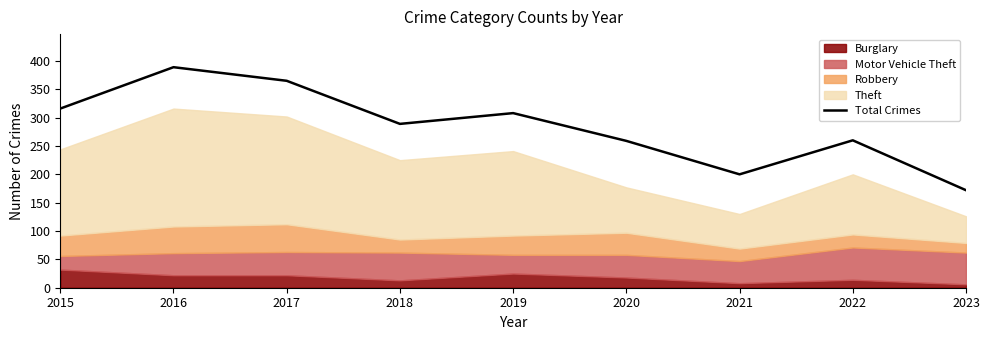

Which label corresponds to the largest value in the chart?

2016